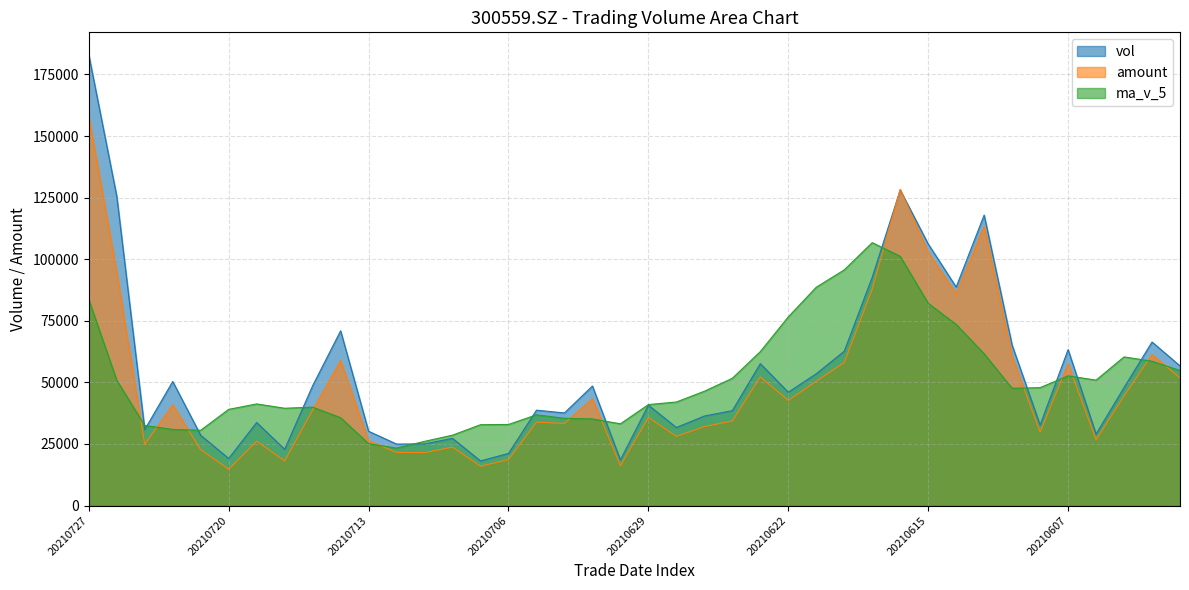

How many series are shown in this chart?

3